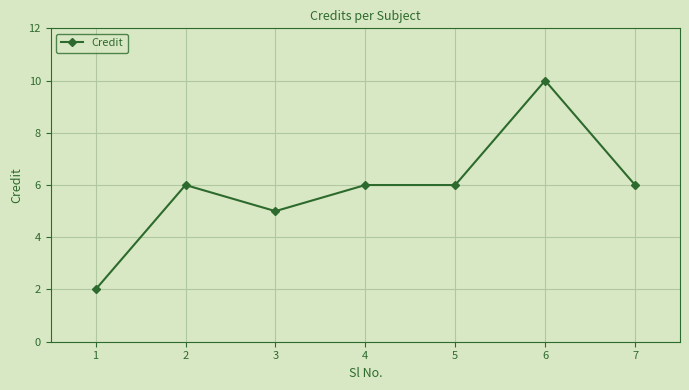

Between 3 and 1, which is larger?

3